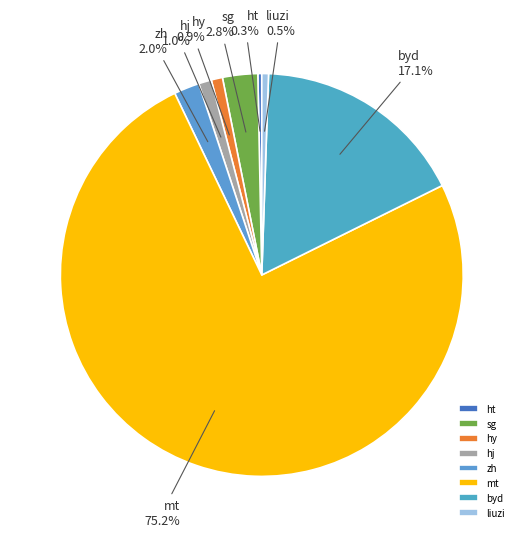

How many slices are in this pie chart?

8